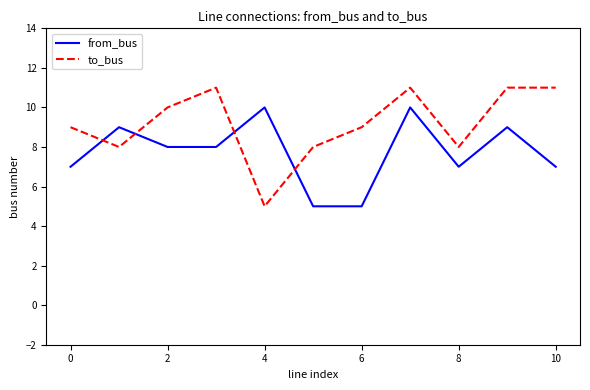

How many intersections are there between from_bus and to_bus?

4